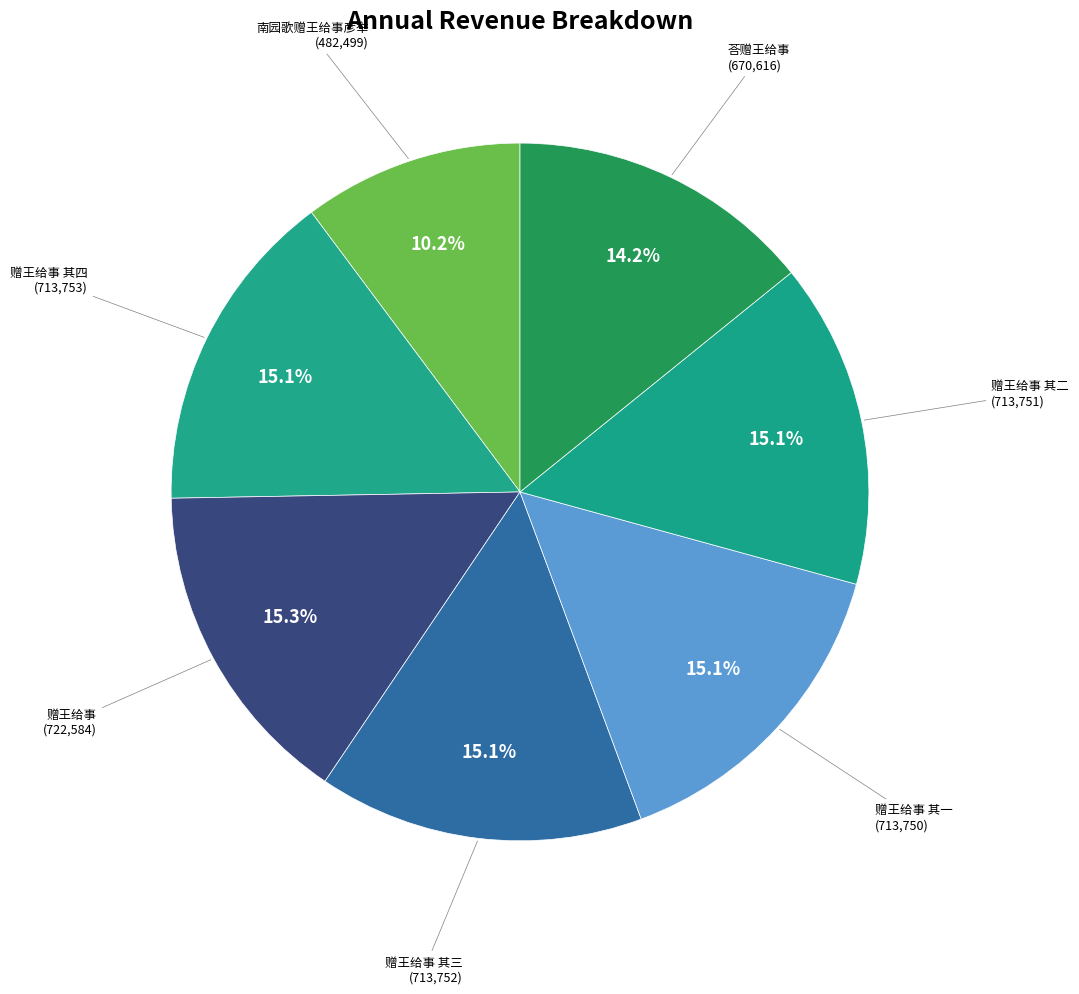

What percentage is the 赠王给事 slice, to the nearest percent?

15%